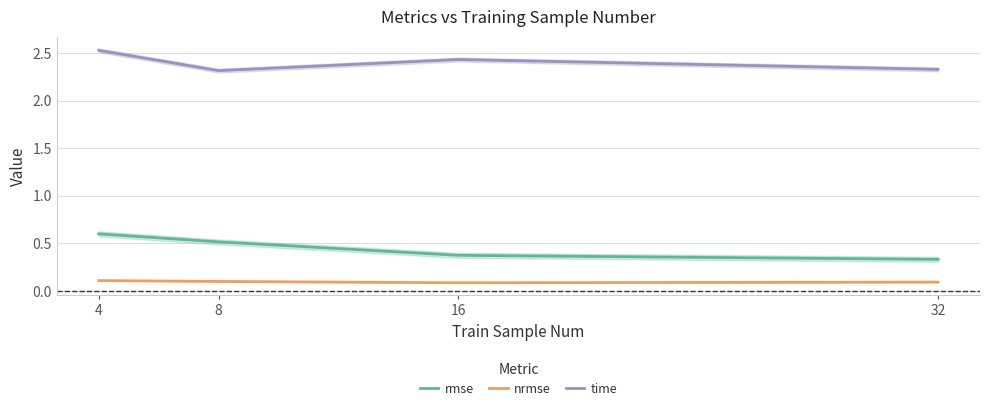

What is the value of the rmse point at the 1st from the left?

0.6